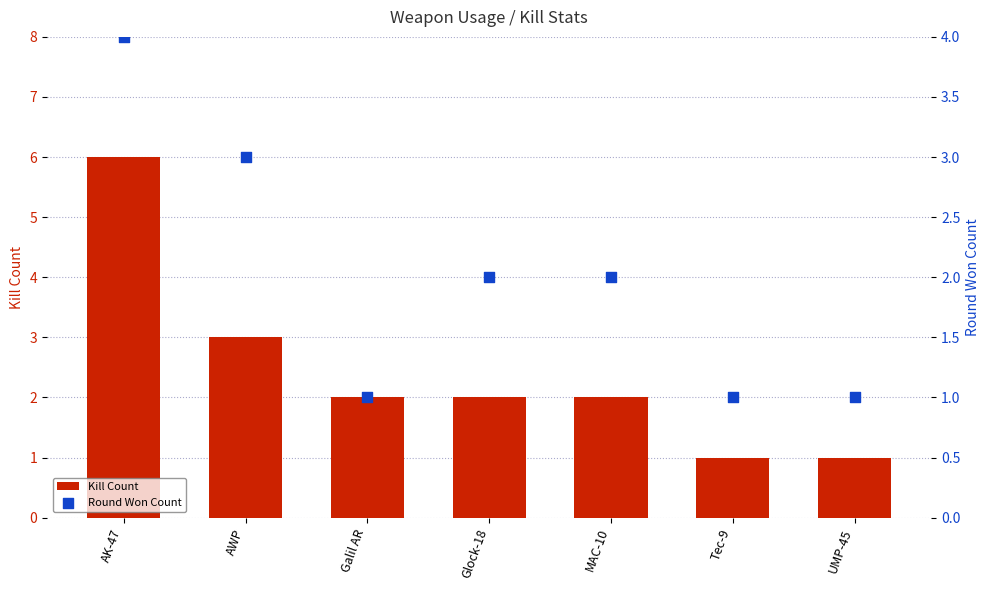

Is the value of Kill Count at Galil AR greater than the value of Round Won Count at Galil AR?

Yes